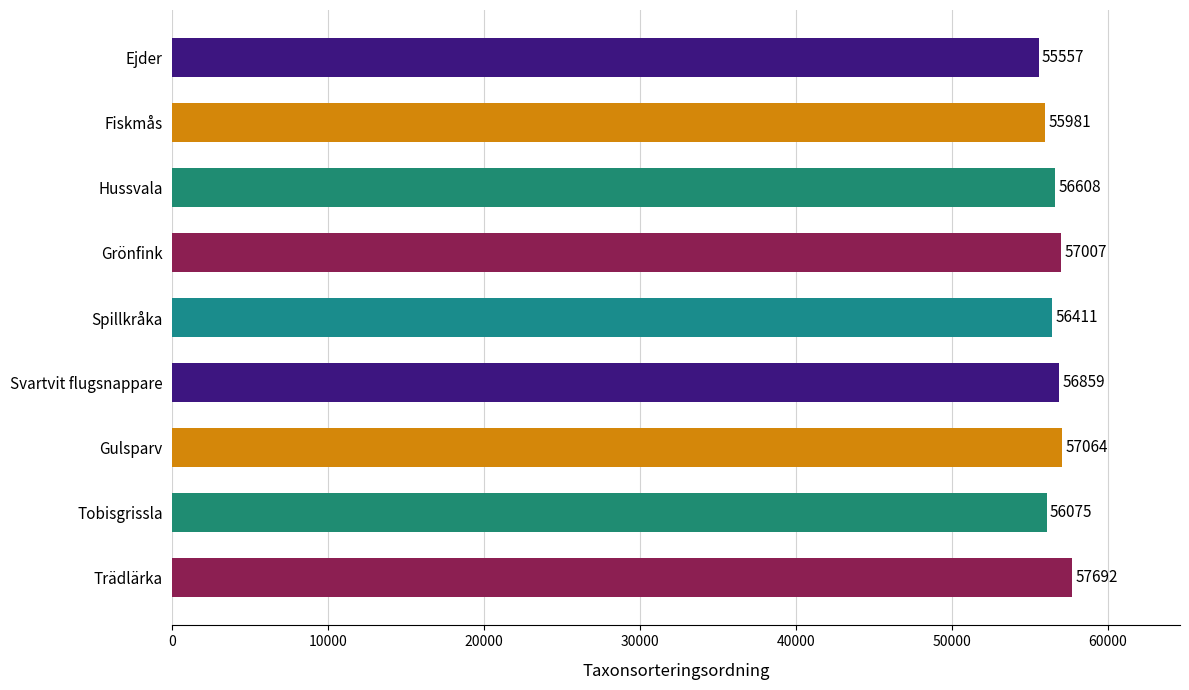

What is the difference between the second highest and second lowest values?

1083